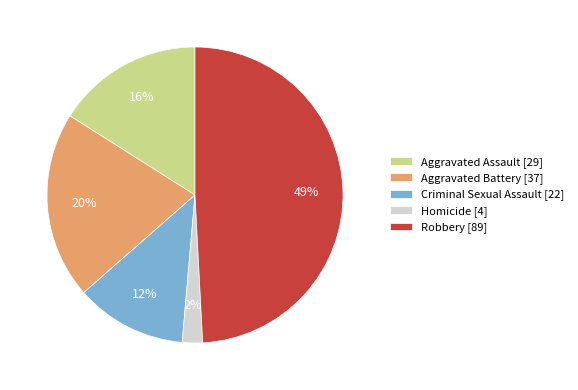

Is there a majority slice in this chart?

No